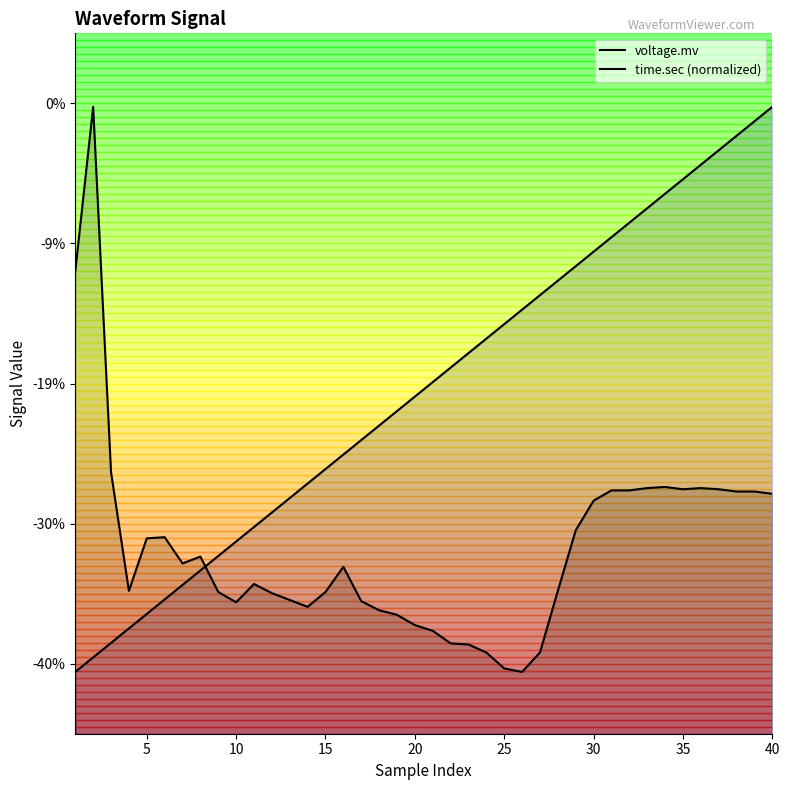

How many series are shown in this chart?

2